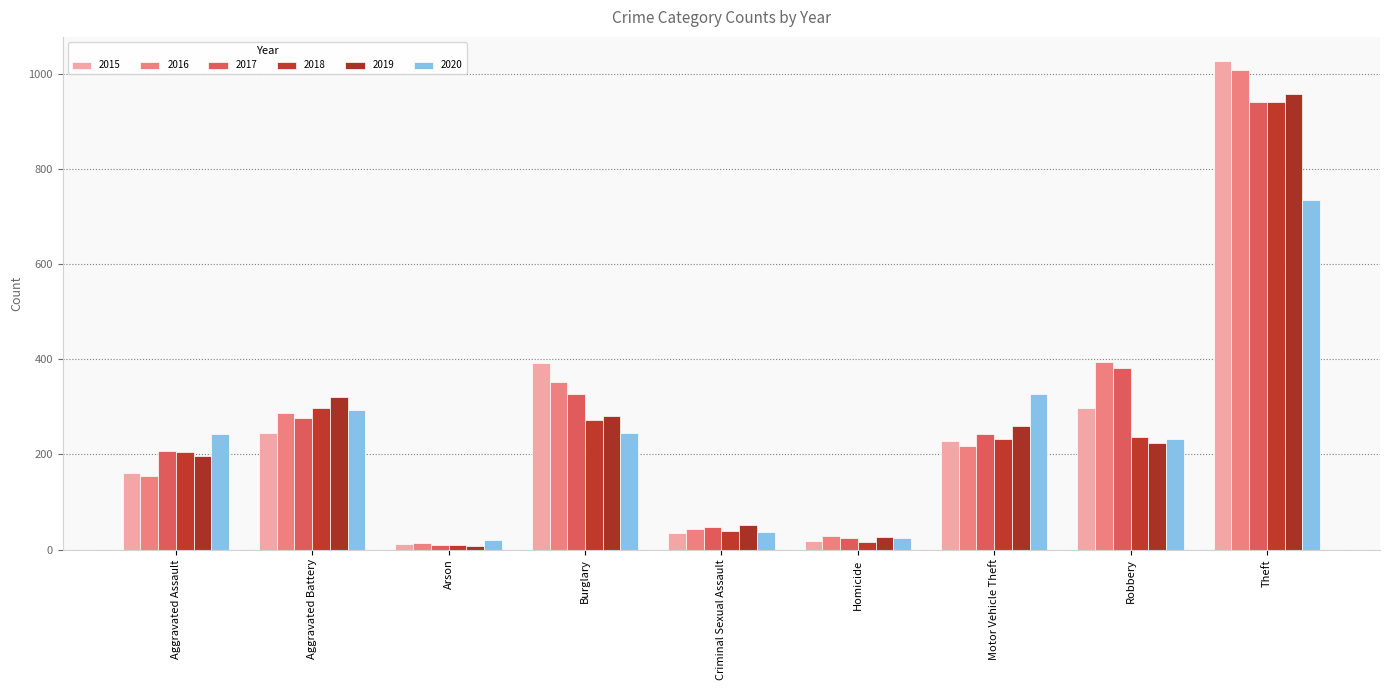

What is the difference between the 2017 values at Motor Vehicle Theft and Robbery?

138